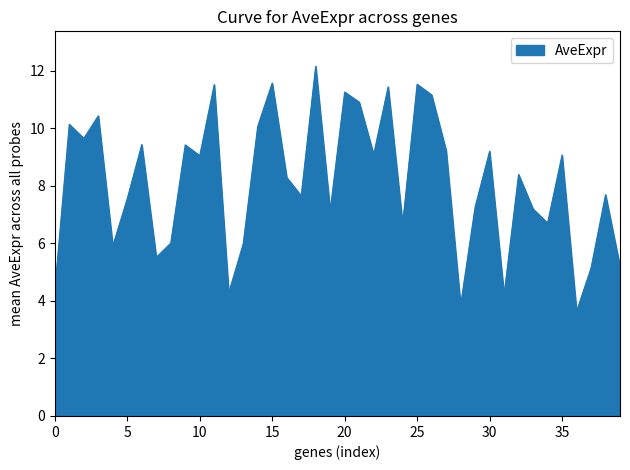

What is the difference between the maximum and minimum values?

8.5